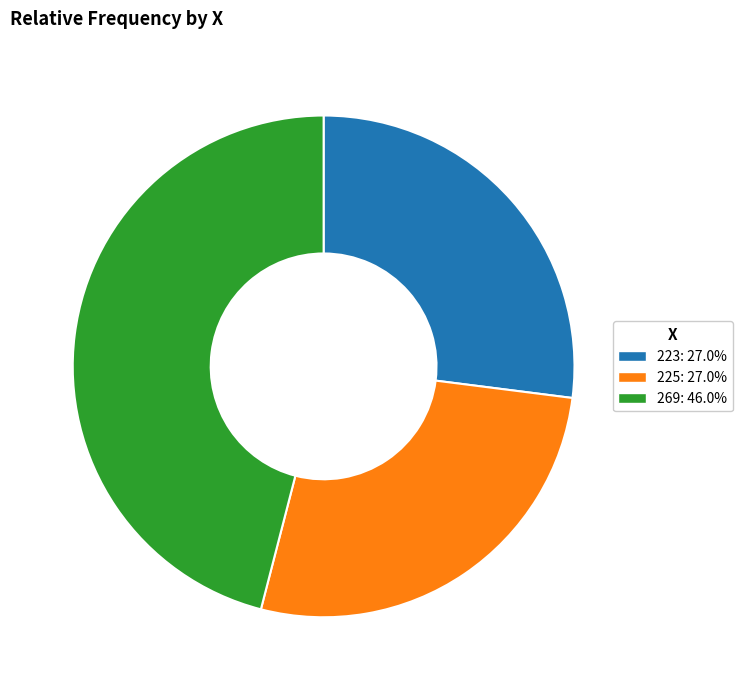

Is there any slice that represents more than half of the pie?

No